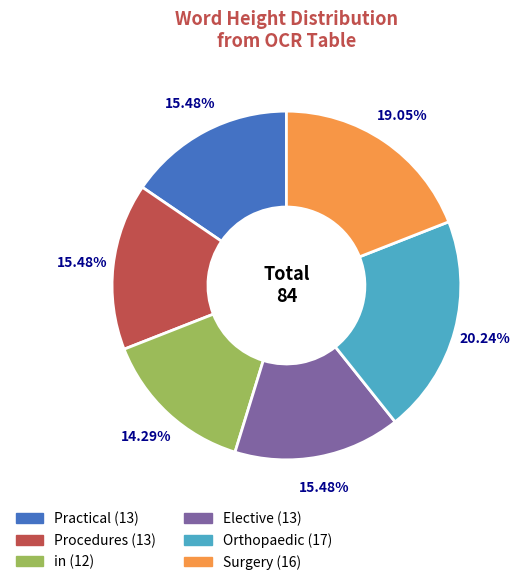

How many segments does this pie chart have?

6